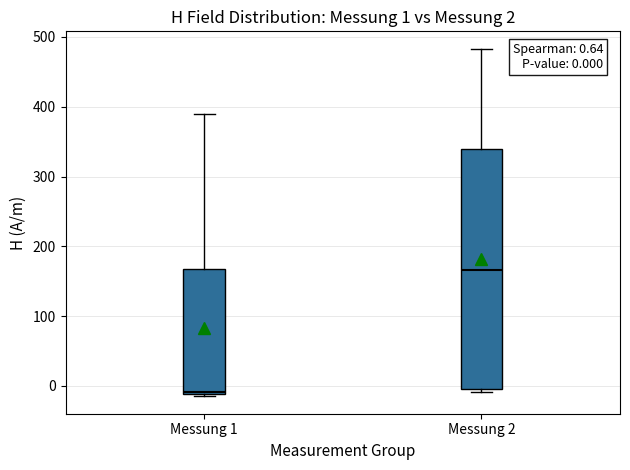

Which box is the tallest, from its lower edge to its upper edge?

Messung 2